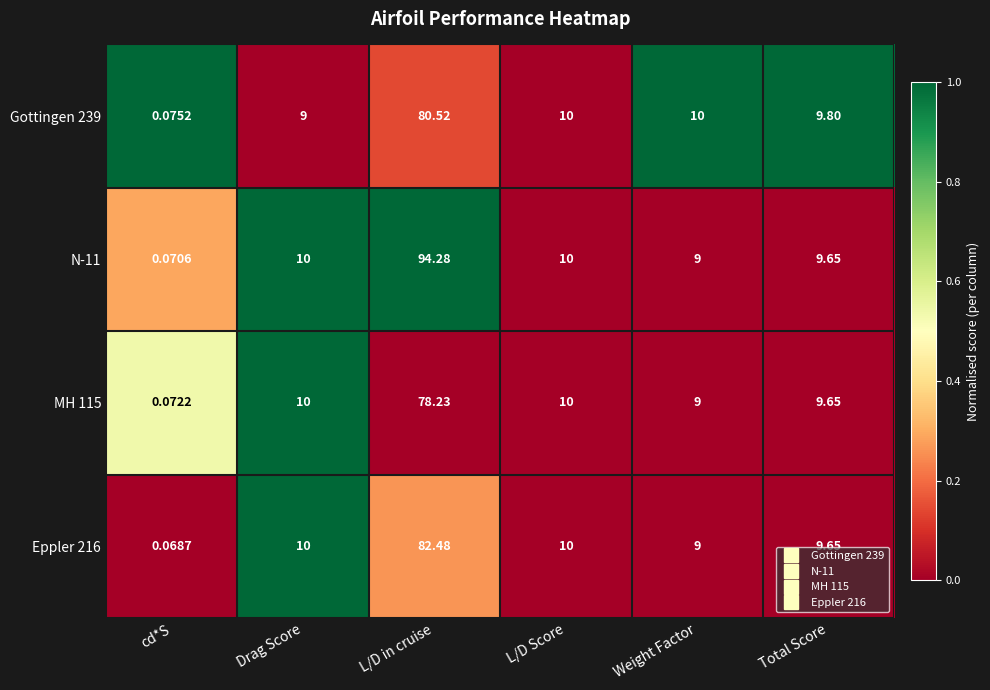

Which category has the lowest value in the MH 115 series?

cd*S